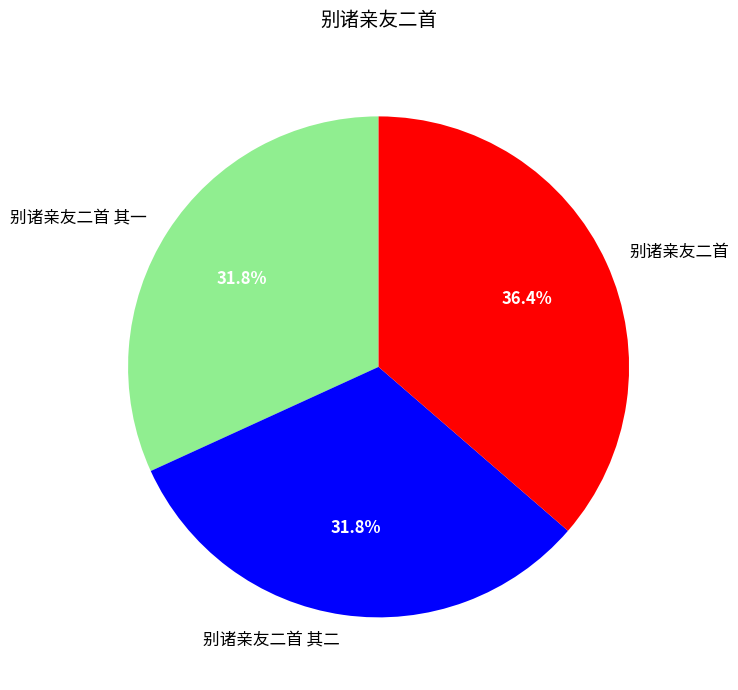

Which category has the biggest portion of the pie?

别诸亲友二首